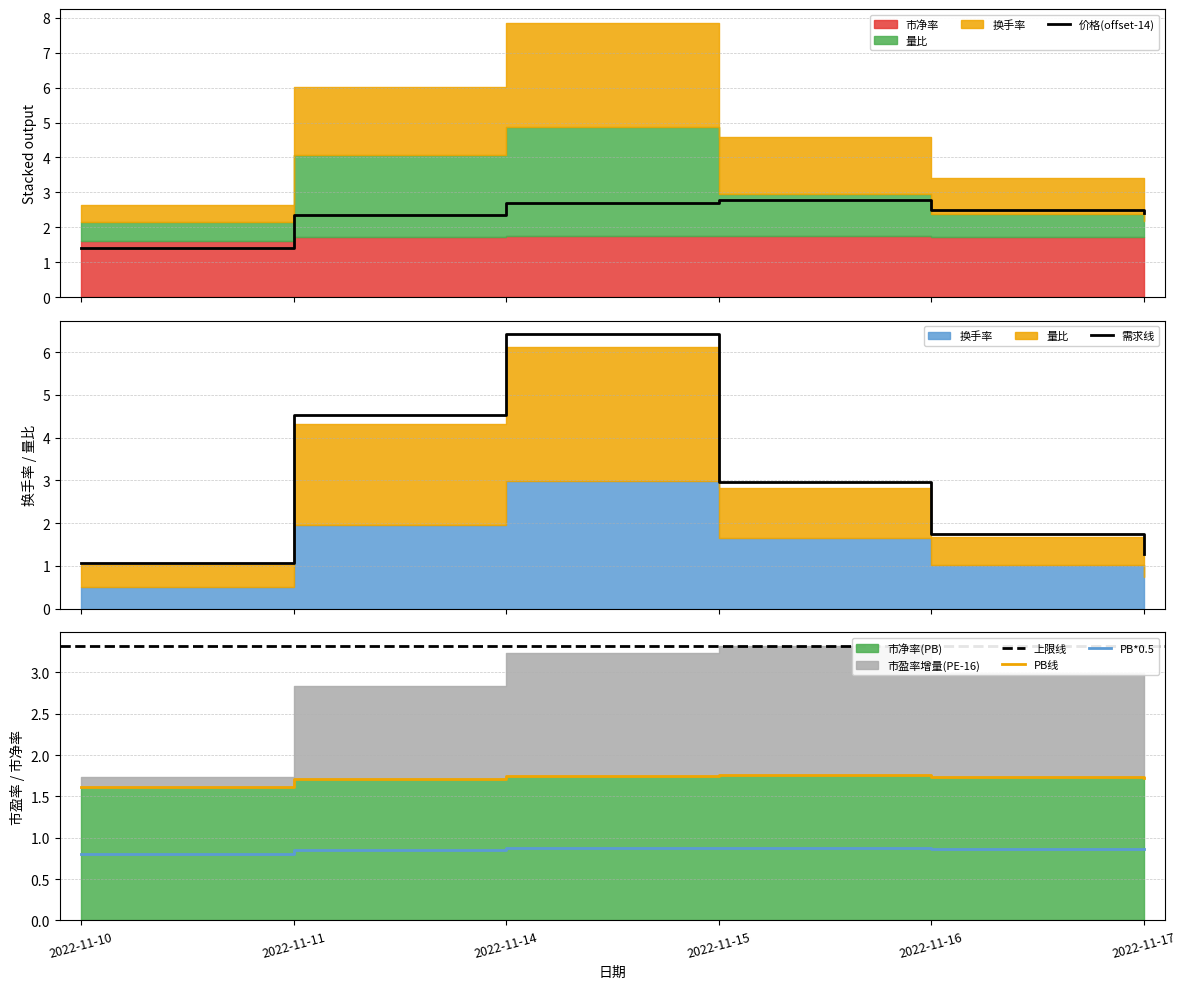

At which category is the sum across all series the highest?

2022-11-14